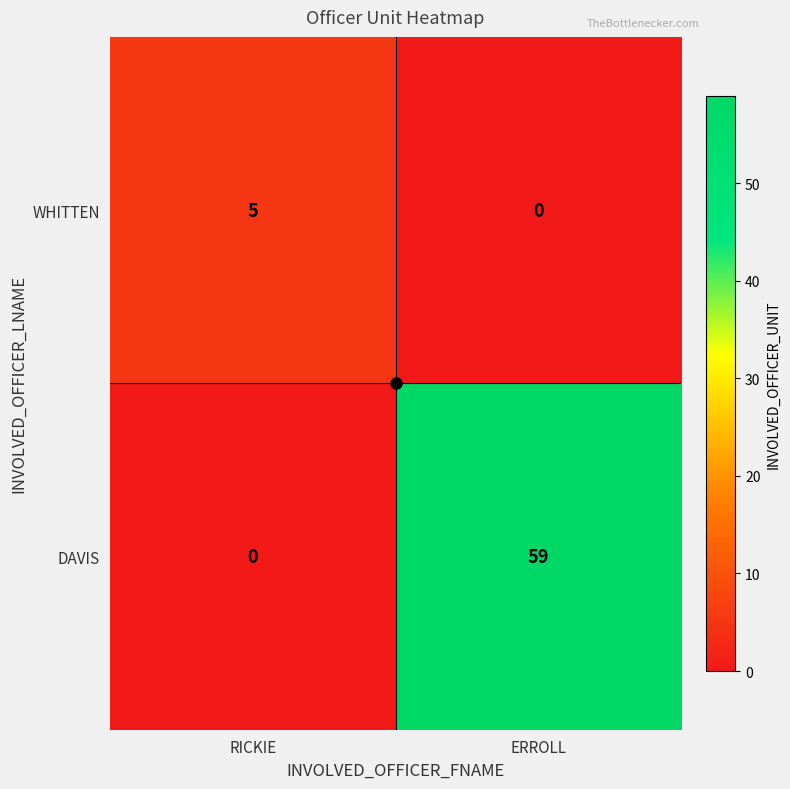

What is the approximate value of DAVIS at ERROLL, to the nearest 10?

60